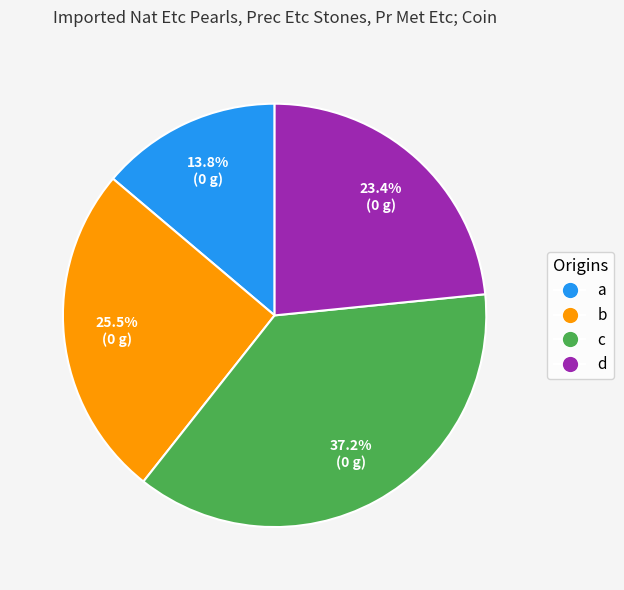

Between c and d, which is larger?

c